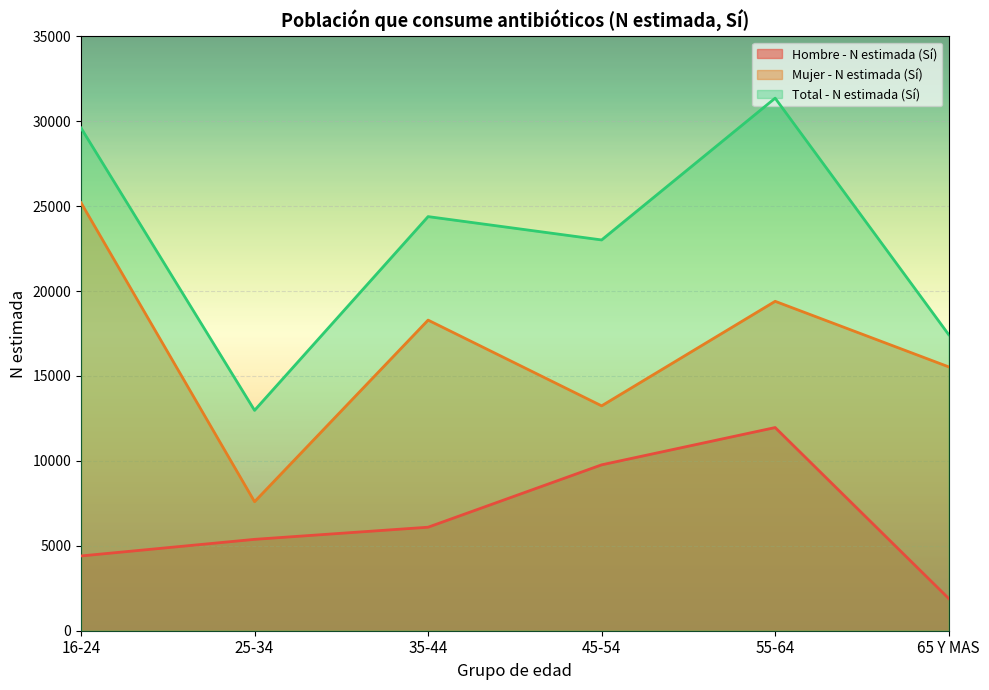

How many lines are shown in the chart?

3